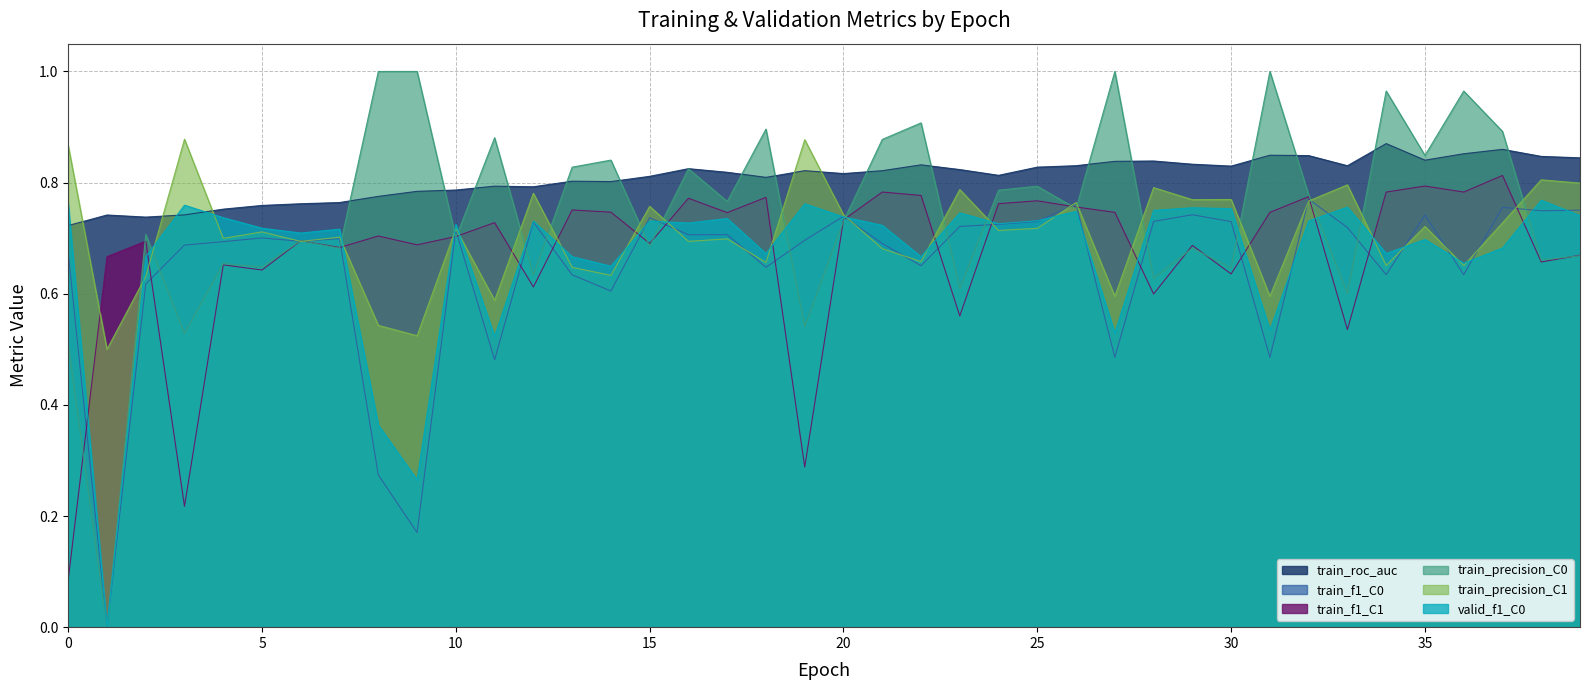

What is the value of the train_f1_C1 point at the 9th from the left?

0.7